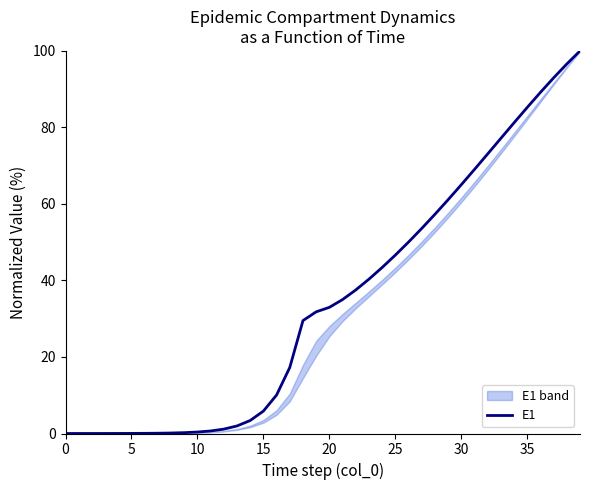

Does the chart have visible grid lines?

No